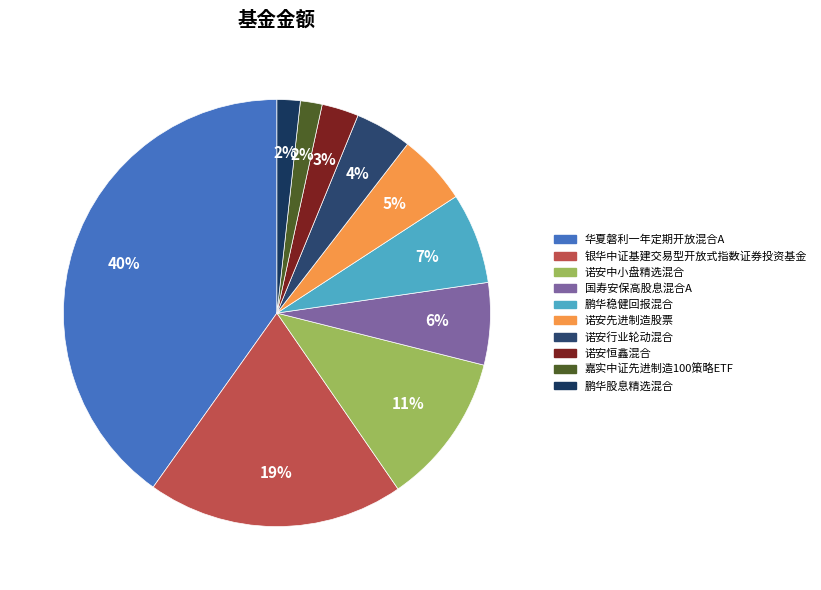

To the nearest percent, what portion does 国寿安保高股息混合A represent?

6%